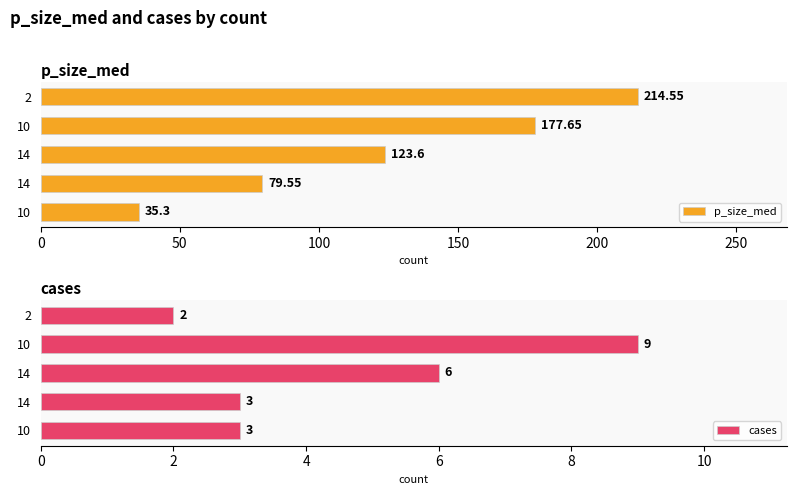

Reading right to left, extract all data points from this chart.

p_size_med: 214.6	177.7	123.6	79.5	35.3
cases: 2.0	9.0	6.0	3.0	3.0